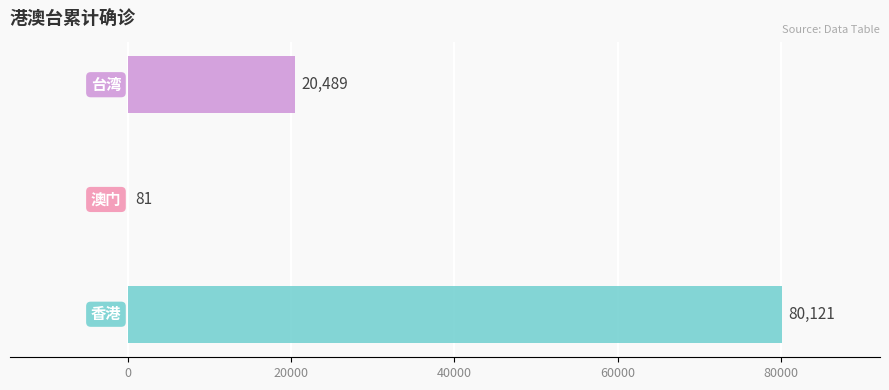

What is the sum of all values?

100691